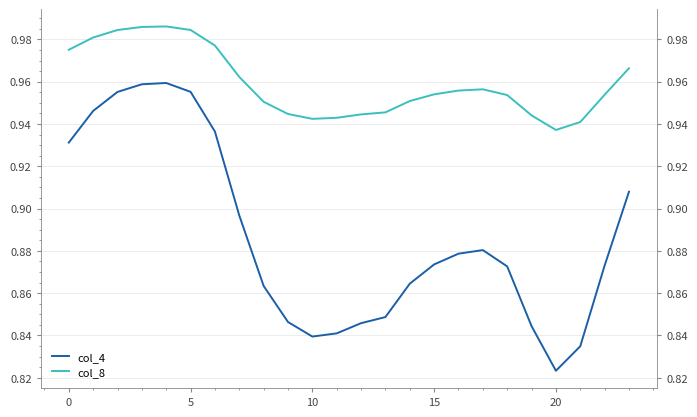

At which category does col_4 reach its first local valley?

10